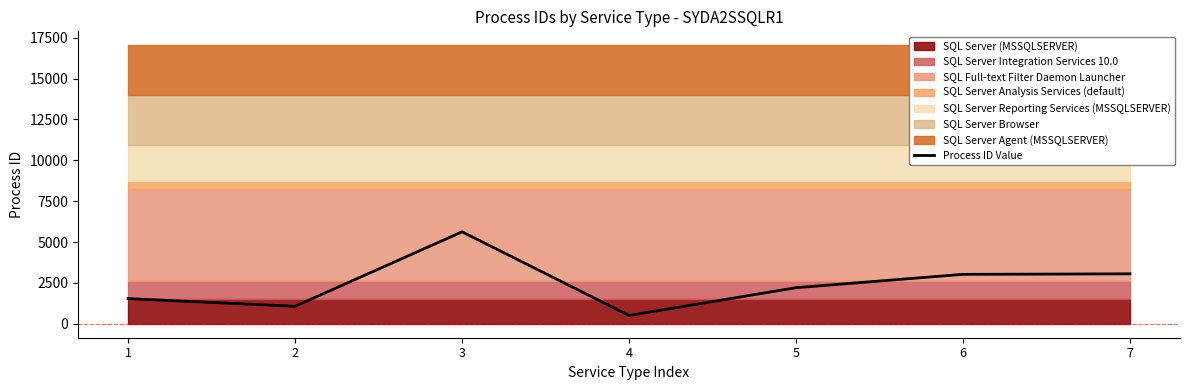

What value does the data have at 7, to the nearest 50?

3050